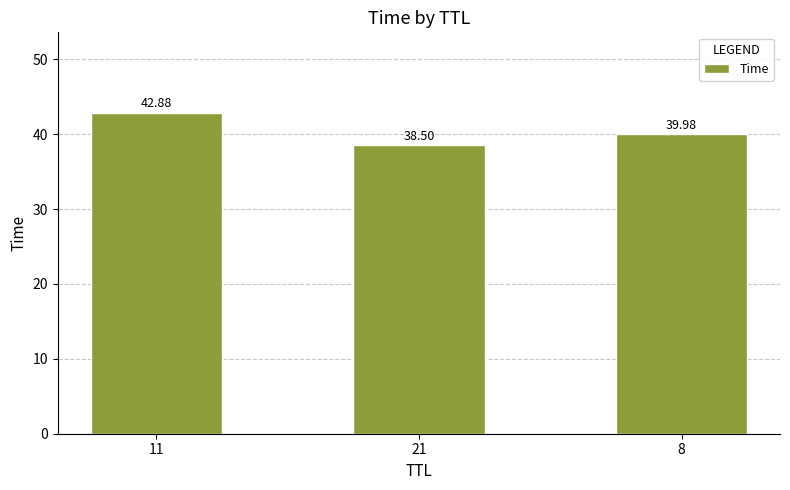

List the labels in order of value, smallest first.

21, 8, 11